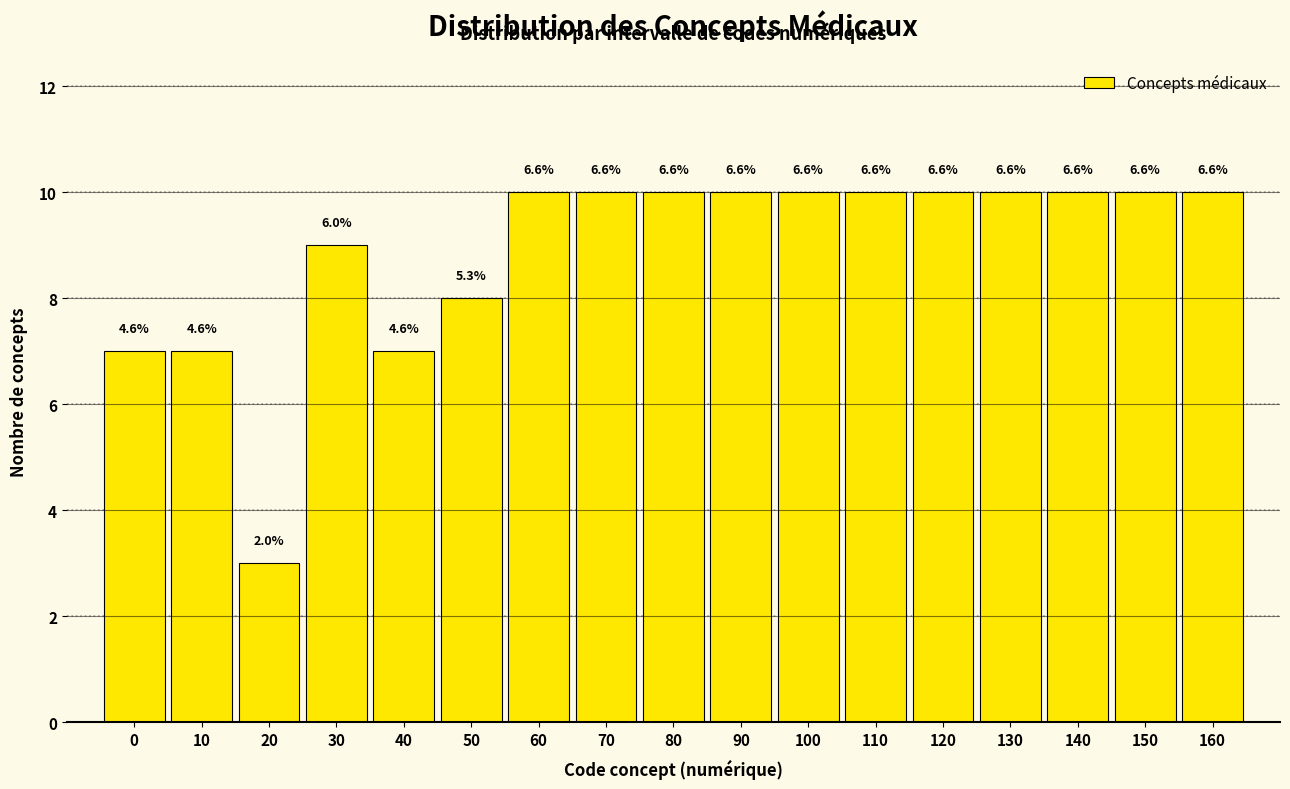

Does the chart contain any negative values?

No